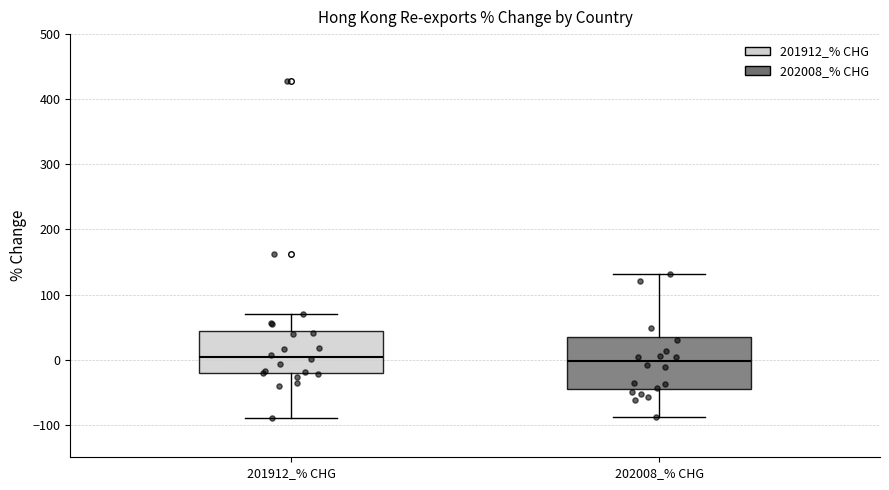

Reading left to right, read every box against the y-axis: the position of its median line, the range the box covers, and the ends of its whiskers. The values are not printed on the chart, so give them approximately, as read against the axis.

201912_% CHG: median 0, box -20 to 40, whiskers -90 to 70
202008_% CHG: median 0, box -40 to 40, whiskers -90 to 130